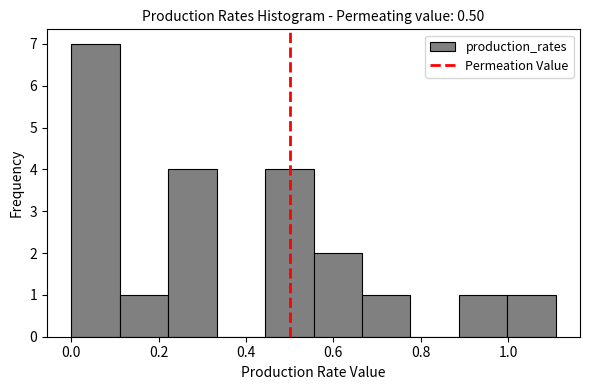

What is the height of the bar covering 1.00 to 1.10 on the x-axis? Neither the bar edges nor the heights are printed on the chart, so give them approximately, as read against the axes.

1